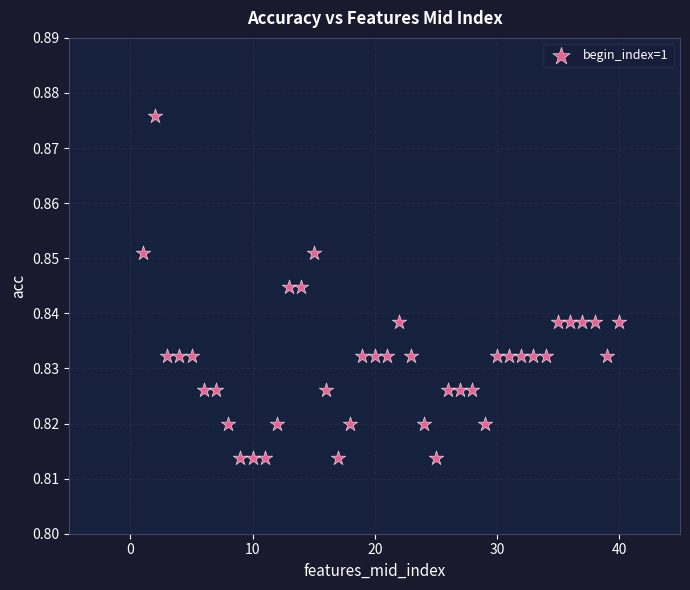

What is the range of X values (max minus min)?

39.0